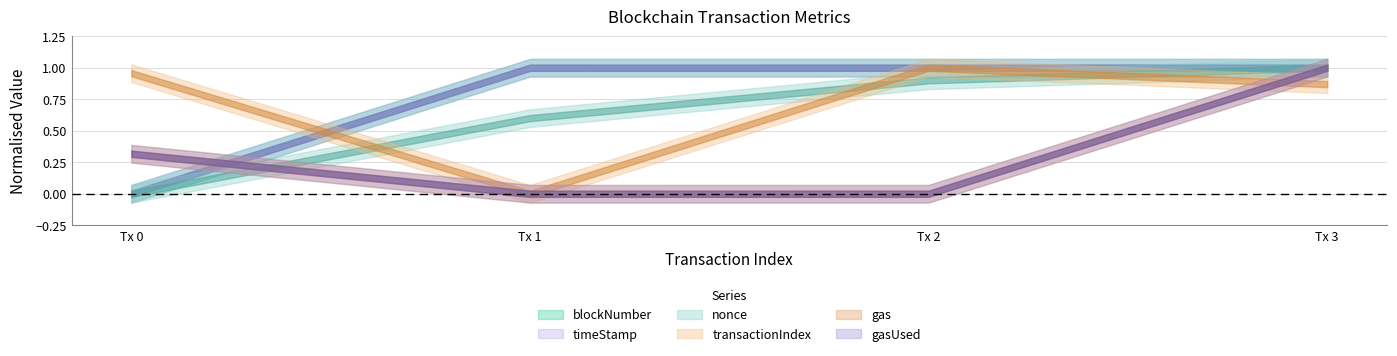

How many data points in gasUsed are above 1110889?

1